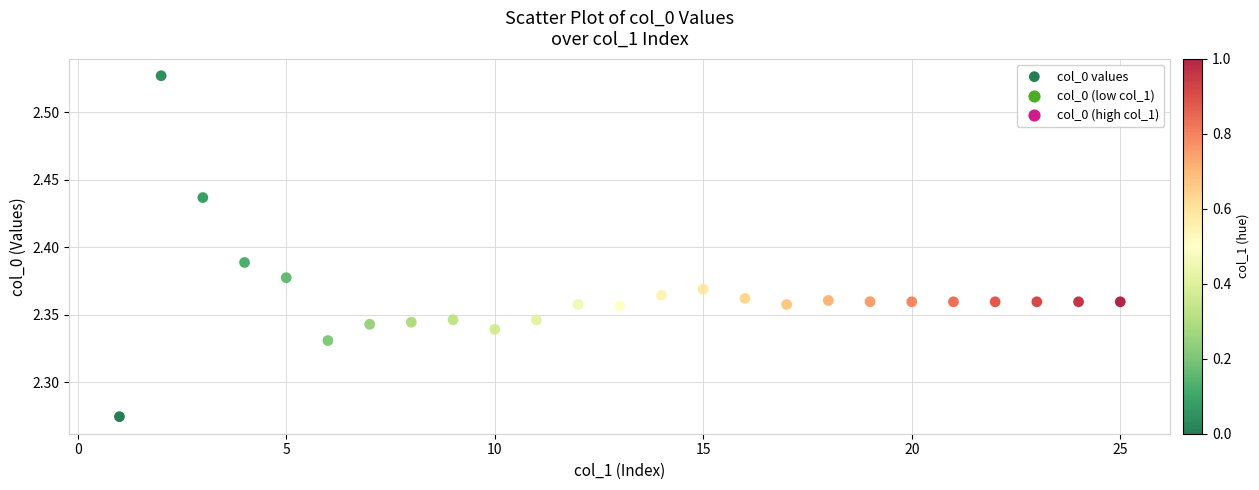

What is the range of Y values (max minus min)?

0.3